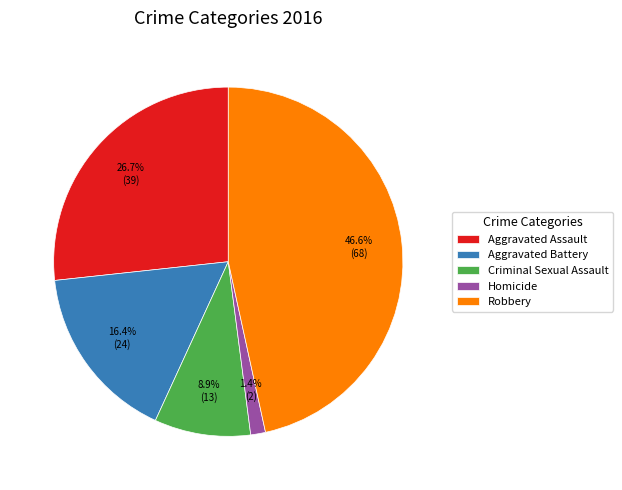

The Homicide slice represents 1% of the pie. True or false?

True